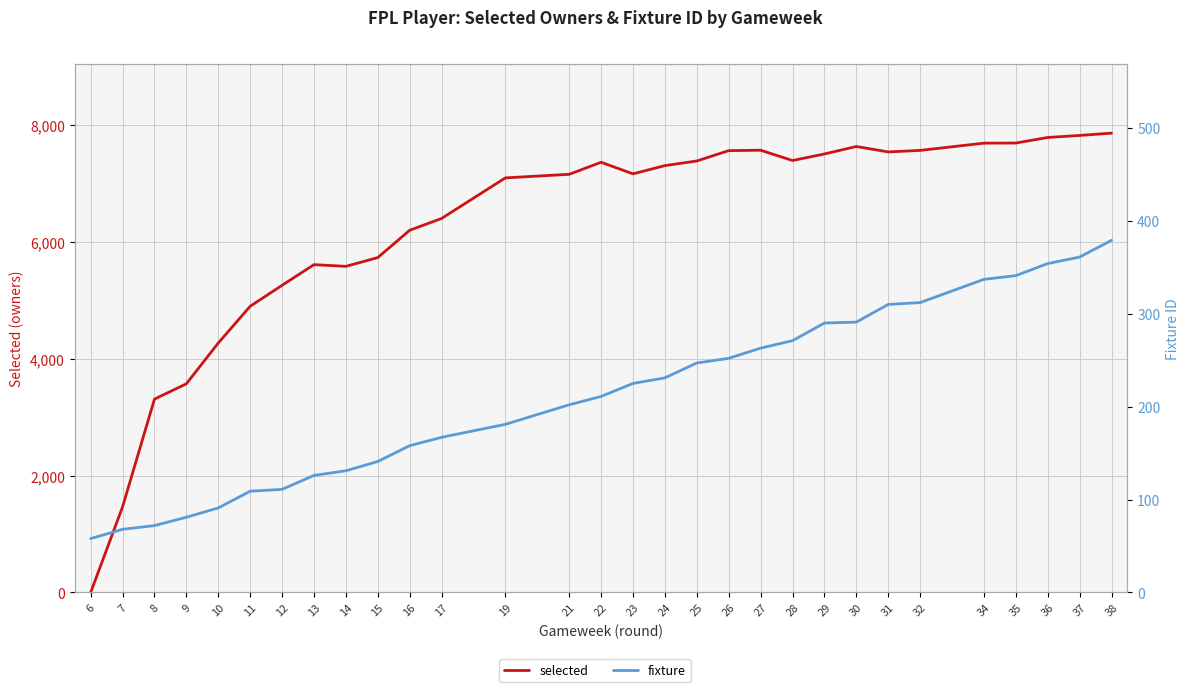

What is the value of the fixture point at the 3rd from the left?

72